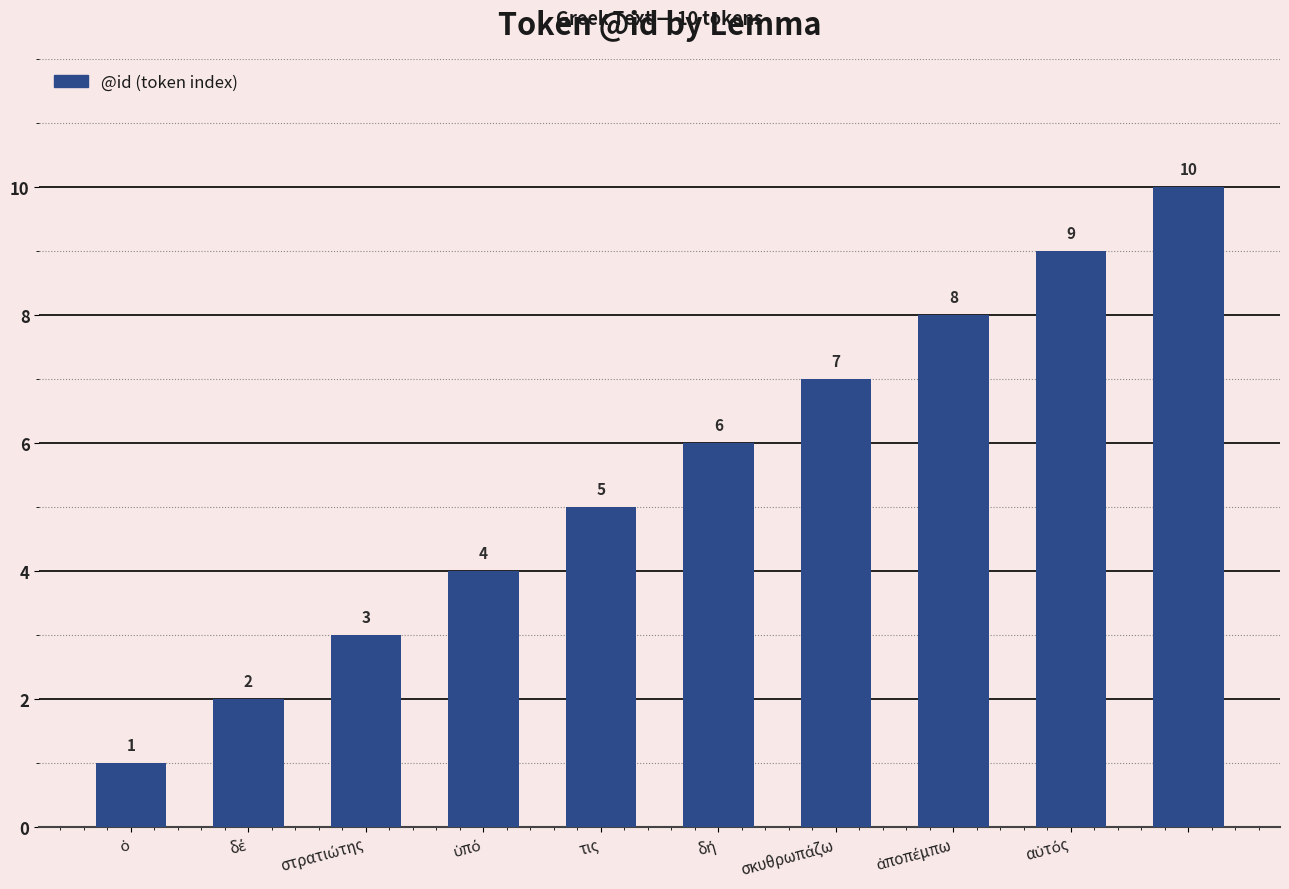

How many values are between 3 and 8?

6